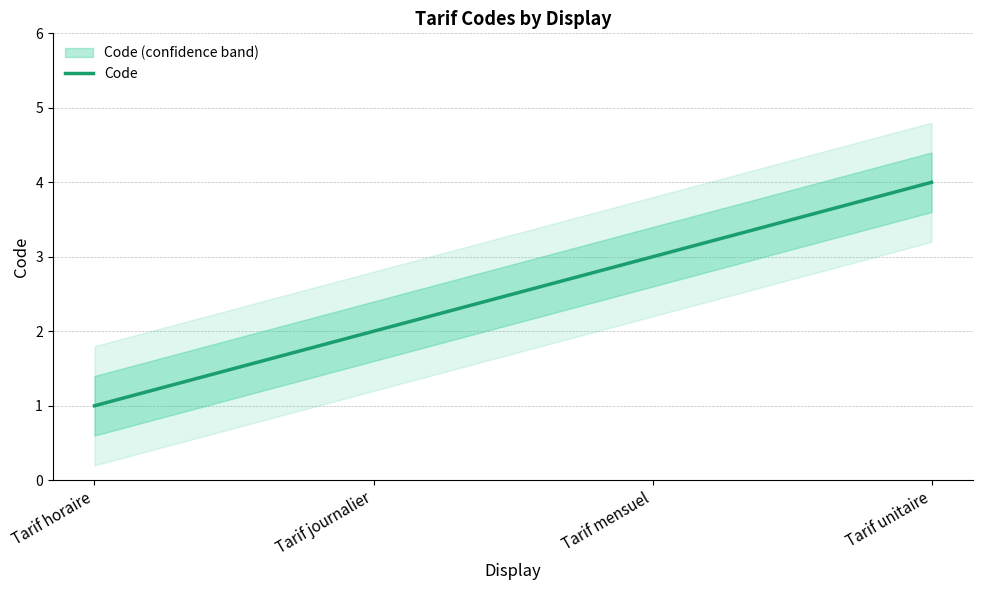

What is the maximum value shown in the chart?

4